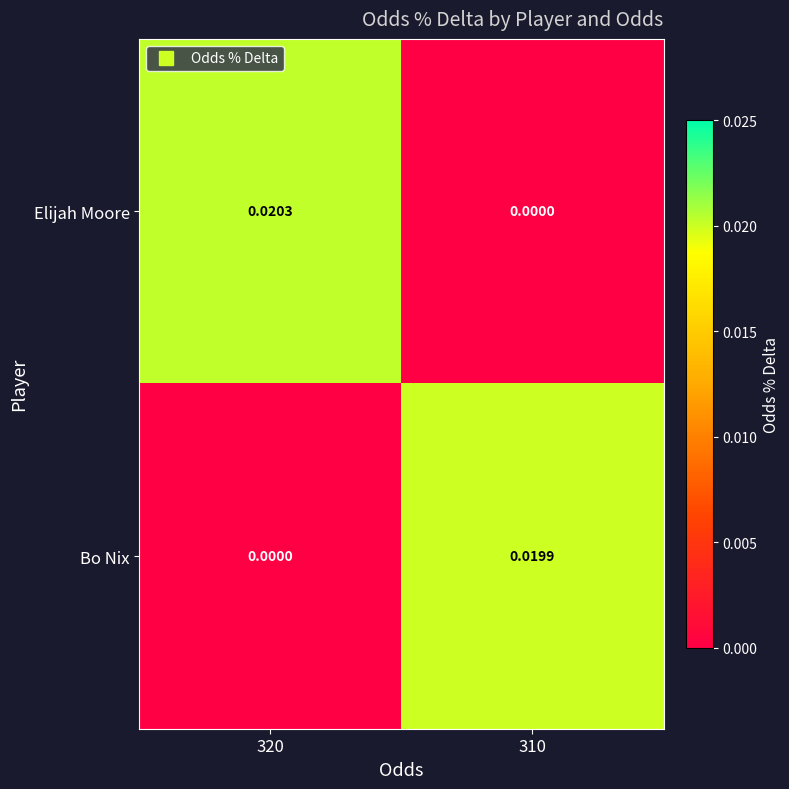

Count the number of categories in the chart.

2